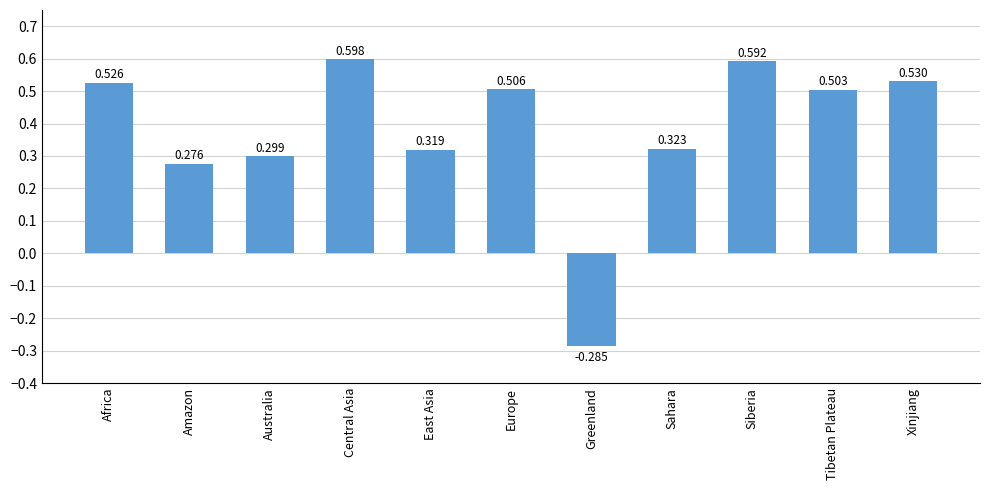

Rank the categories by value from lowest to highest.

Greenland, Amazon, Australia, East Asia, Sahara, Tibetan Plateau, Europe, Africa, Xinjiang, Siberia, Central Asia